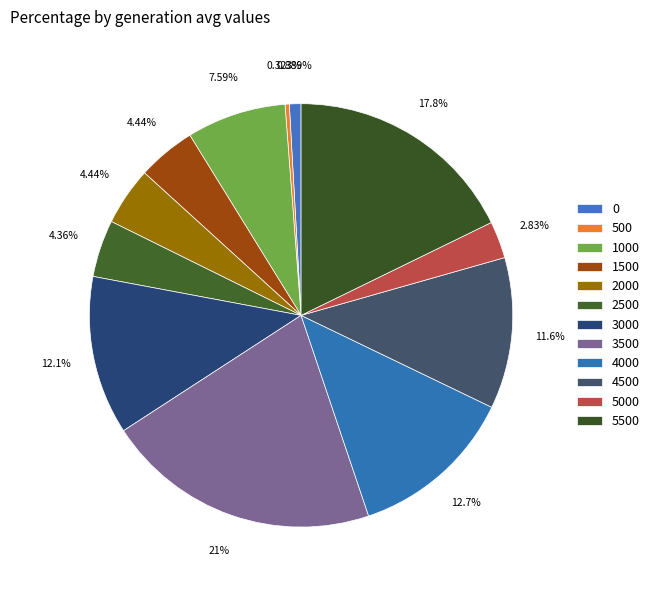

What percentage is NOT represented by 1000?

92.4%